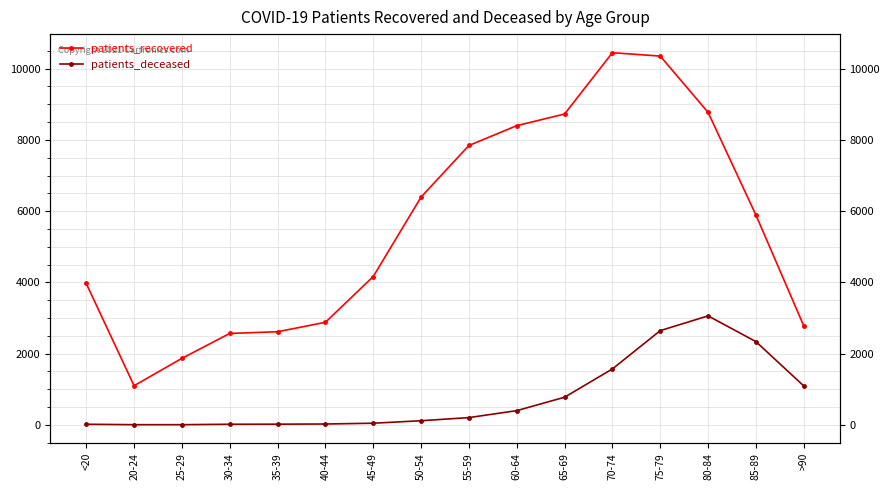

Count the number of data series in this chart.

2